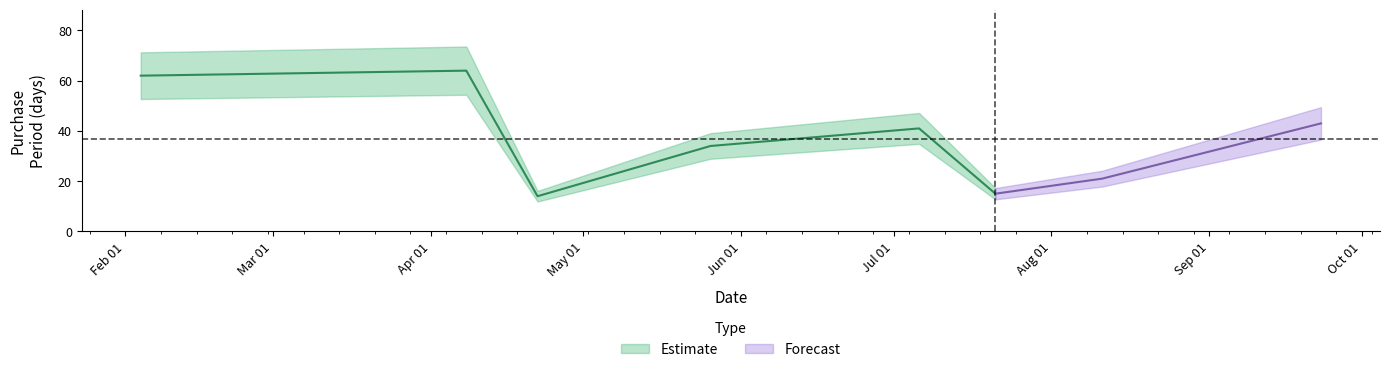

List the labels in order of value, largest first.

2016-04-08, 2016-02-04, 2016-09-23, 2016-07-06, 2016-05-26, 2016-08-11, 2016-07-21, 2016-04-22